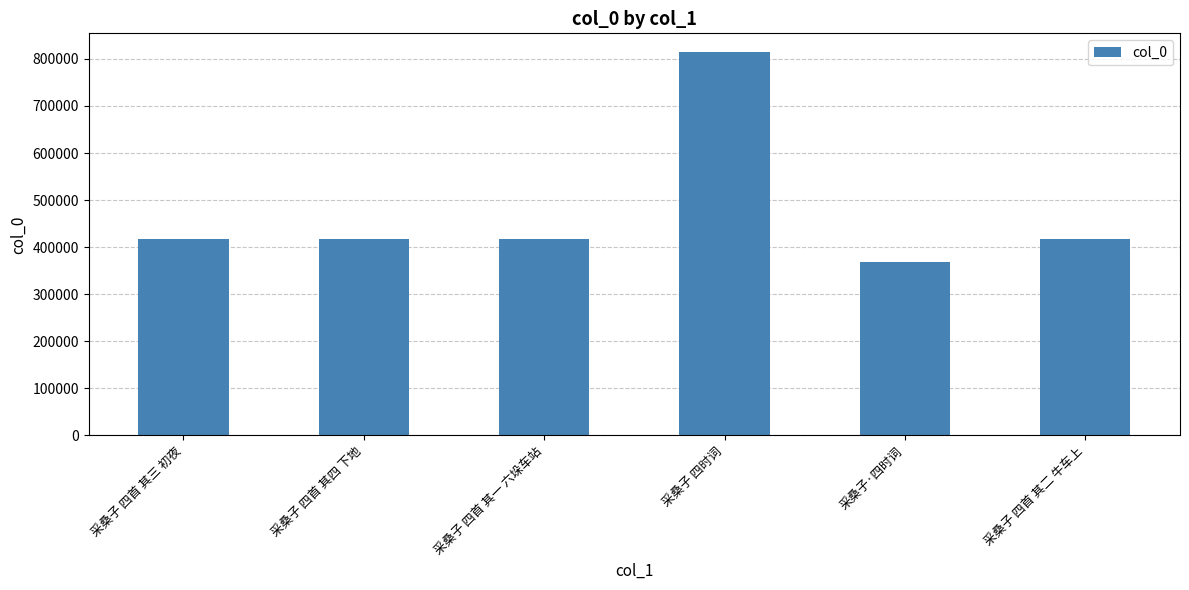

What is the greatest value displayed?

813671